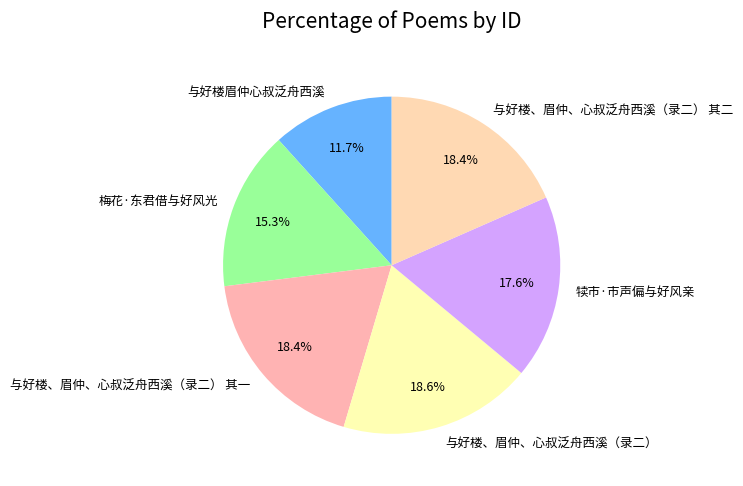

The 犊市·市声偏与好风亲 slice represents 29% of the pie. True or false?

False